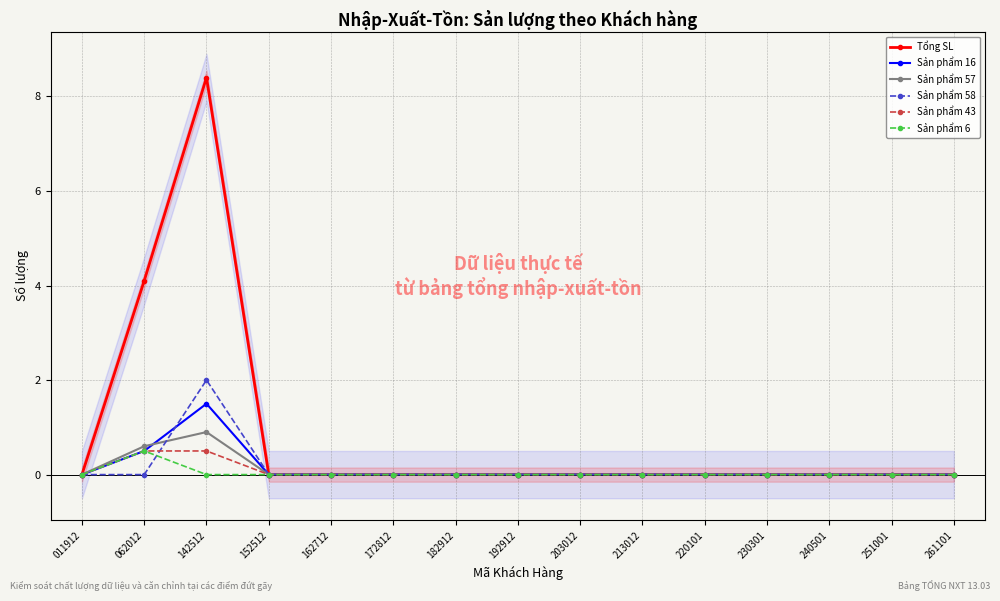

At which category is the sum across all series the highest?

142512